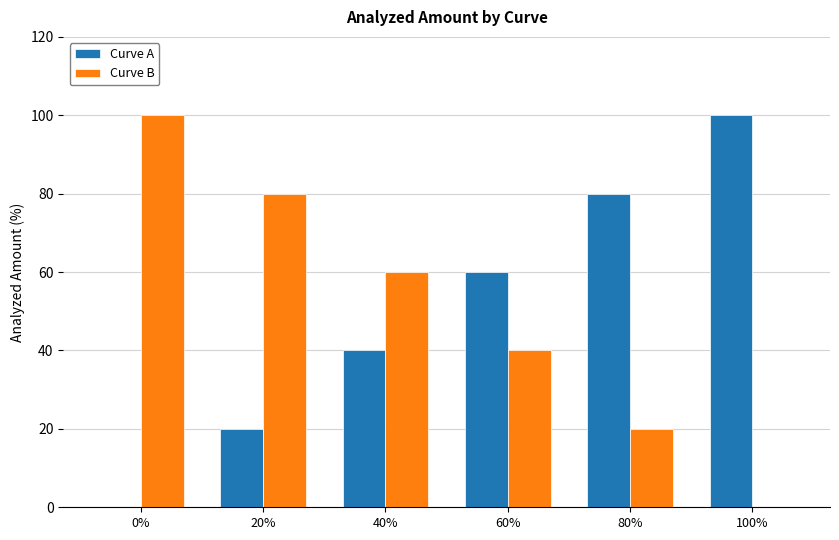

What is the maximum value shown in the chart?

100